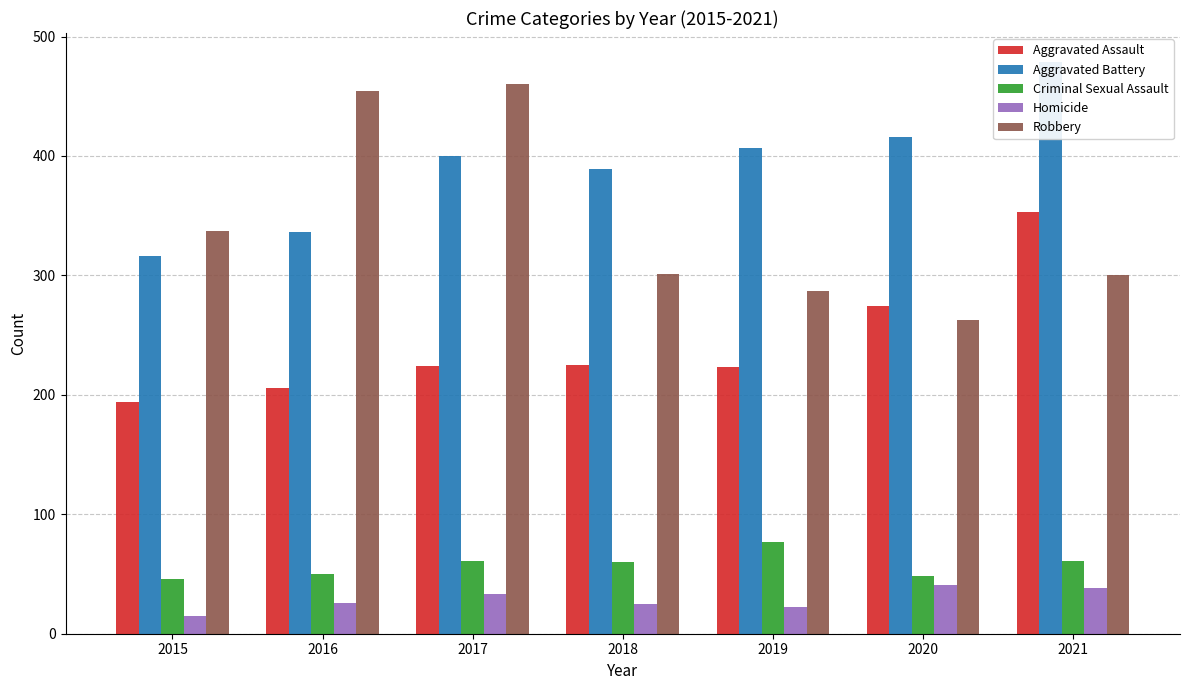

Are the bars grouped side by side (vs. stacked)?

Yes